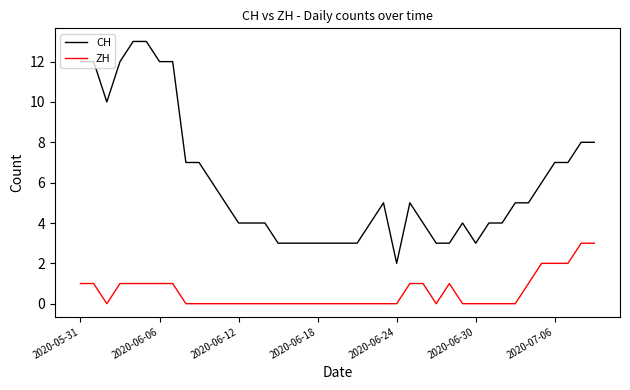

What is the maximum value shown in the chart?

13